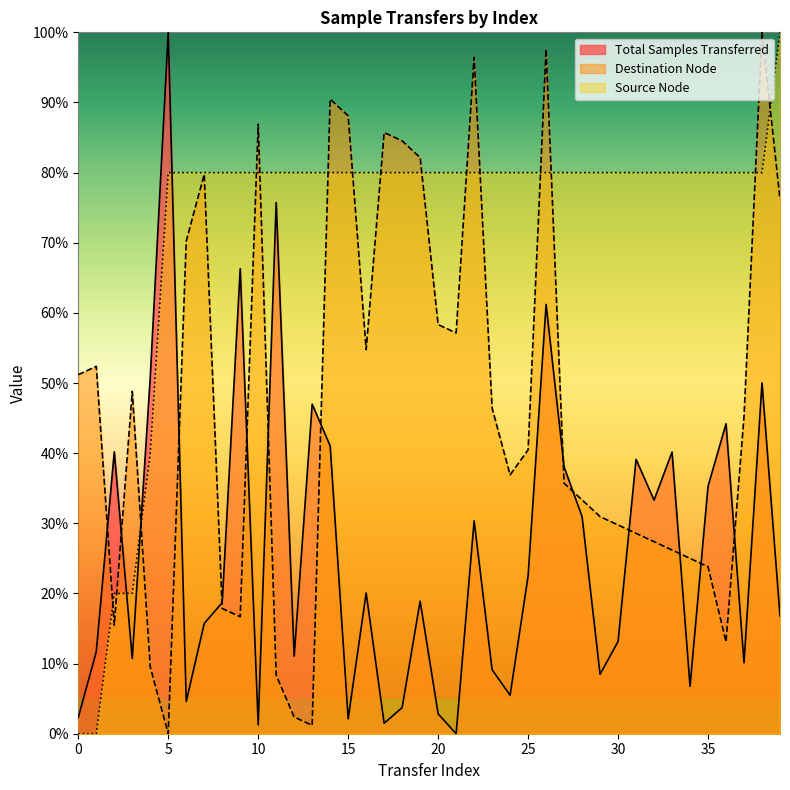

Between 8 and 35, which series saw the biggest shift?

Total Samples Transferred